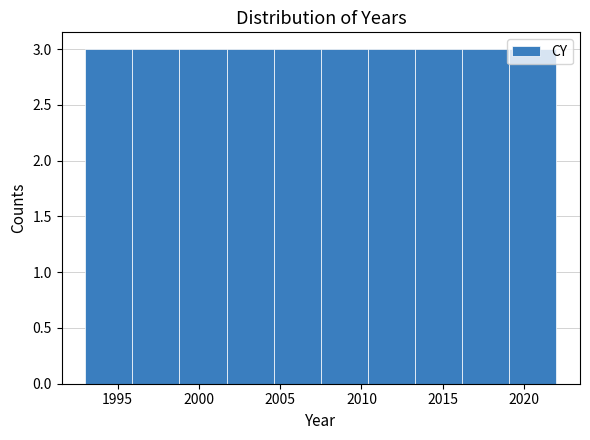

Reading left to right, list every bar in this chart as the range it spans on the x-axis followed by its height. Neither the bar edges nor the heights are printed on the chart, so give them approximately, as read against the axes.

1993.0 to 1995.9: 3
1995.9 to 1998.8: 3
1998.8 to 2001.7: 3
2001.7 to 2004.6: 3
2004.6 to 2007.5: 3
2007.5 to 2010.4: 3
2010.4 to 2013.3: 3
2013.3 to 2016.2: 3
2016.2 to 2019.1: 3
2019.1 to 2022.0: 3